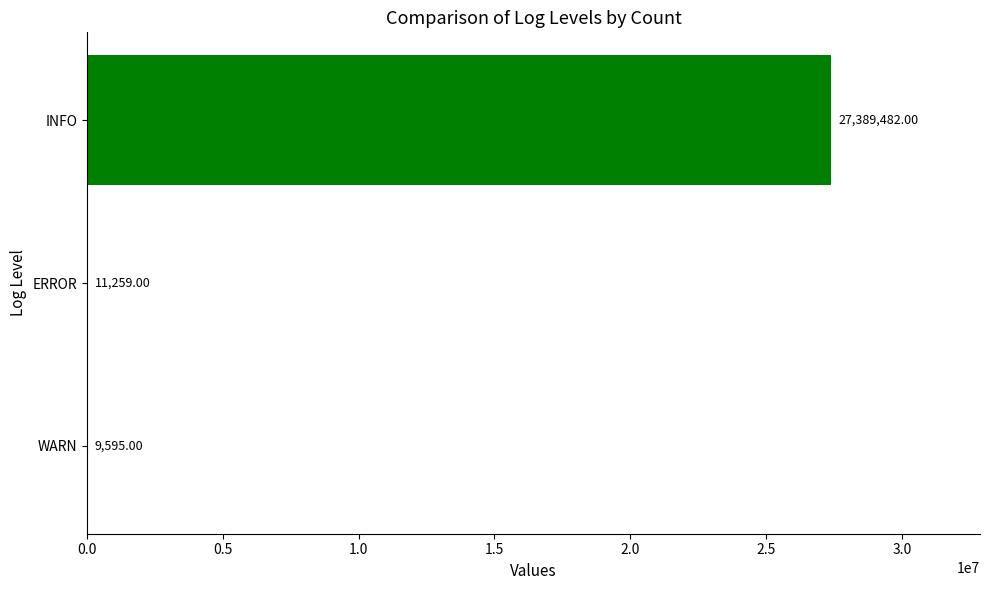

What is the sum of all values?

27410336